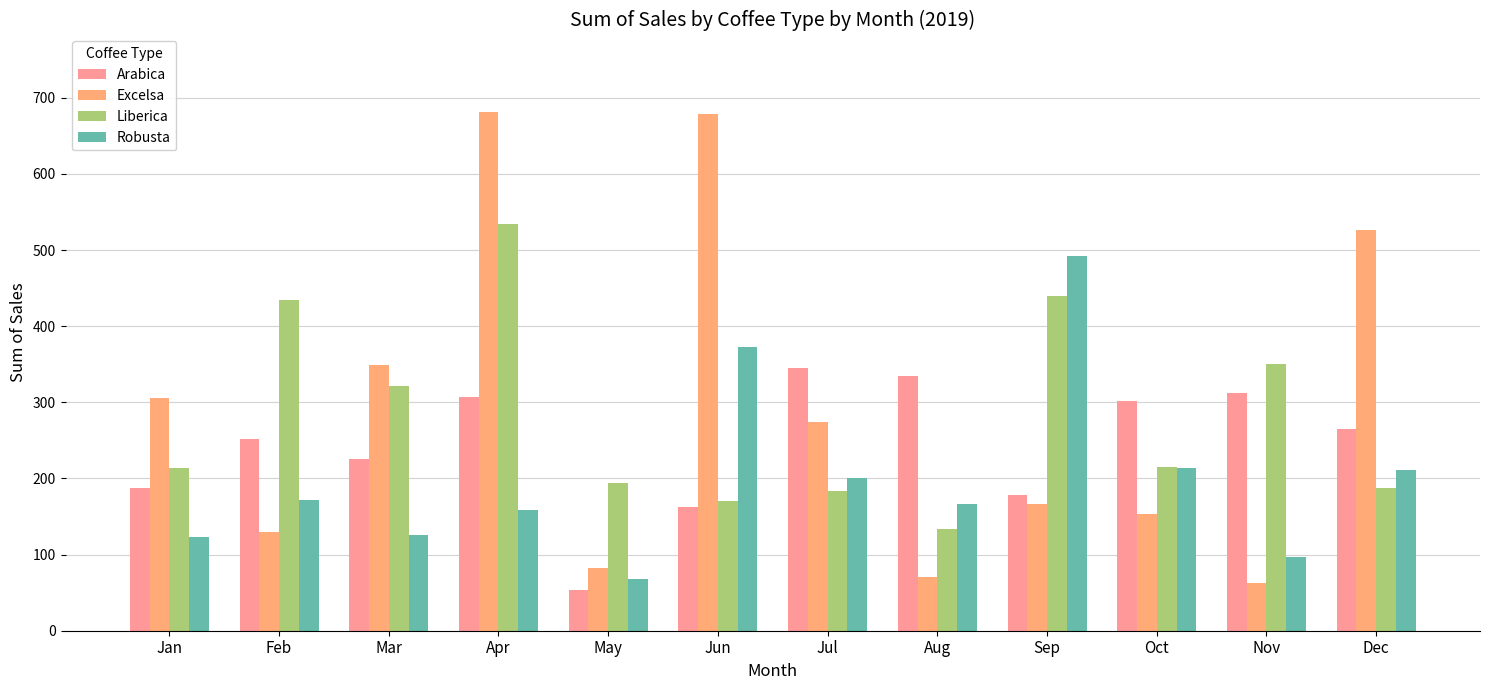

What is the spread (max minus min) of values at Jun?

515.3